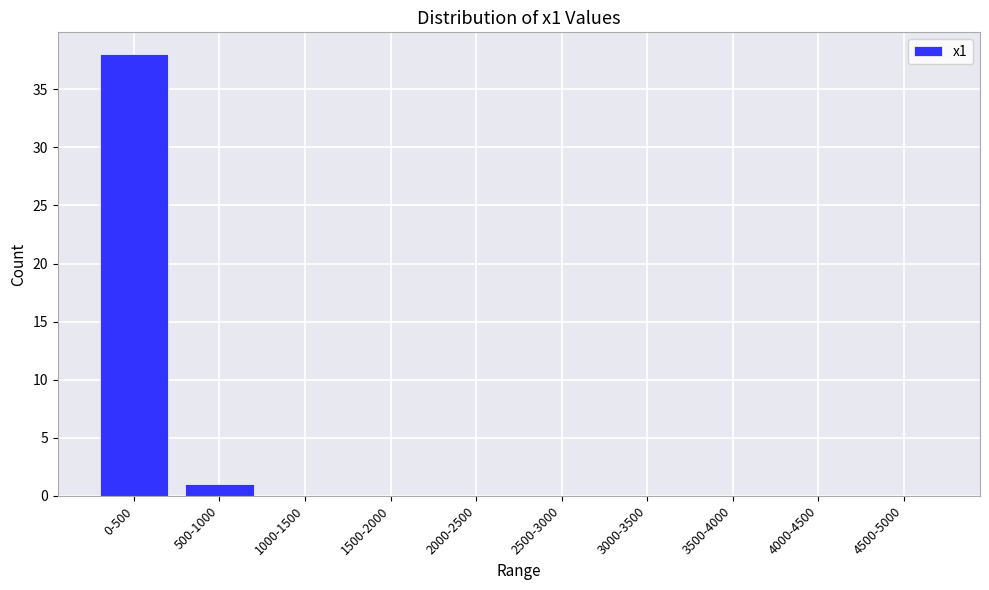

Reading left to right, what are all the values shown in this chart?

0-500=38	500-1000=1	1000-1500=0	1500-2000=0	2000-2500=0	2500-3000=0	3000-3500=0	3500-4000=0	4000-4500=0	4500-5000=0